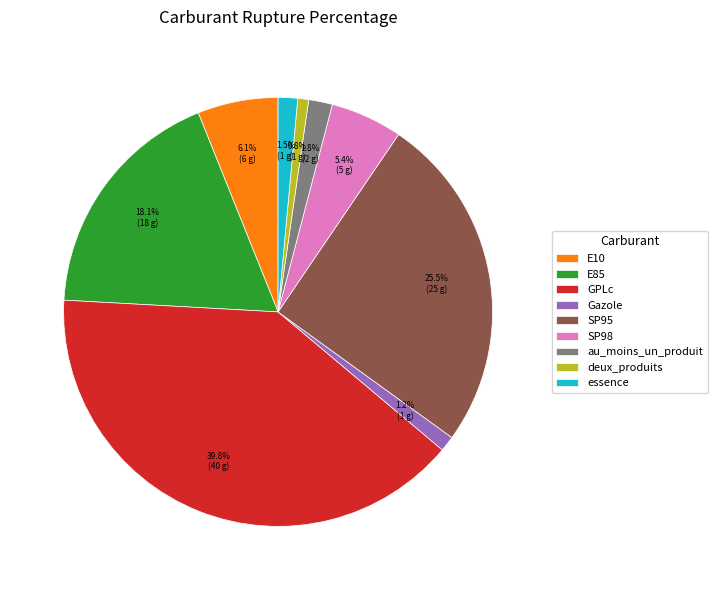

What is the ratio of the value at au_moins_un_produit to the value at SP98?

0.3